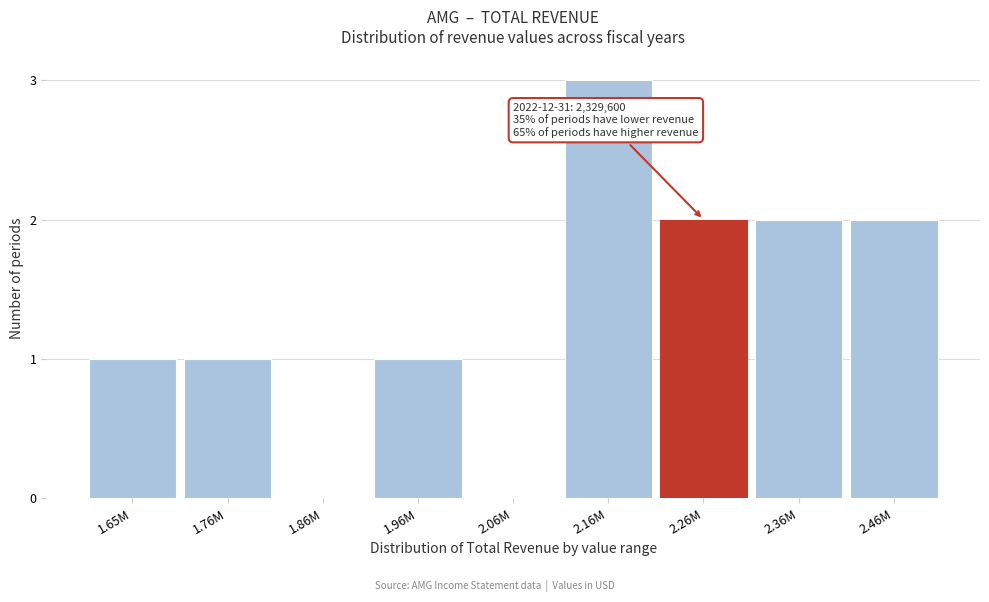

Reading left to right, extract all data points from this chart.

1.65M=1	1.76M=1	1.86M=0	1.96M=1	2.06M=0	2.16M=3	2.26M=2	2.36M=2	2.46M=2